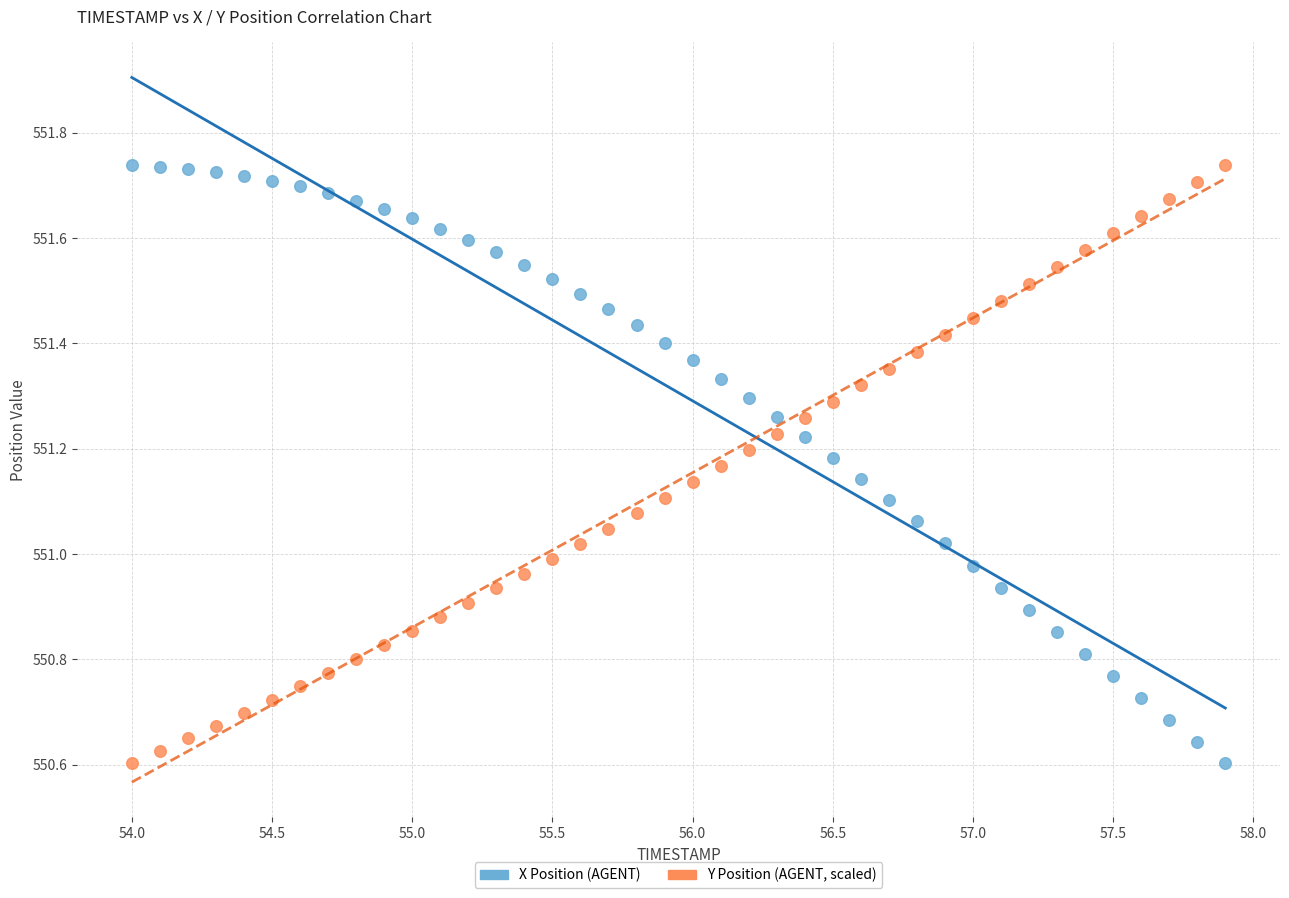

Across all data points, what is the range of Y values (max minus min)?

1.1